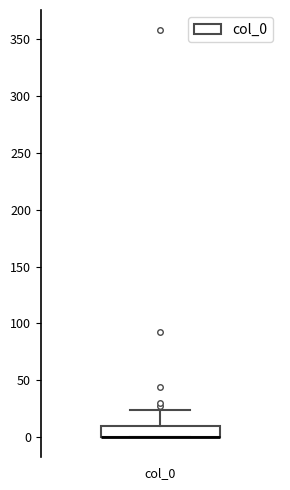

Where does the upper whisker of the box for col_0 end on the y-axis? The values are not printed on the chart, so give them approximately, as read against the axis.

25